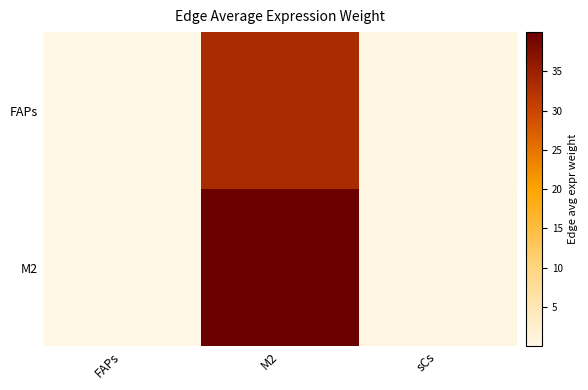

Reading right to left, list all the values displayed in this chart.

FAPs: sCs=0.4	M2=33.6	FAPs=0.0
M2: sCs=0.5	M2=40.0	FAPs=0.0